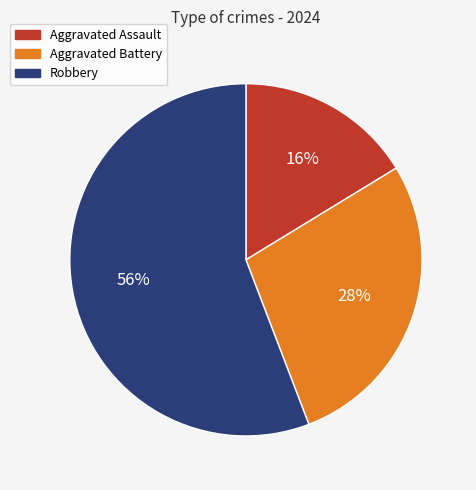

To the nearest percent, what is the difference between the Robbery and Aggravated Assault slice percentages?

40%